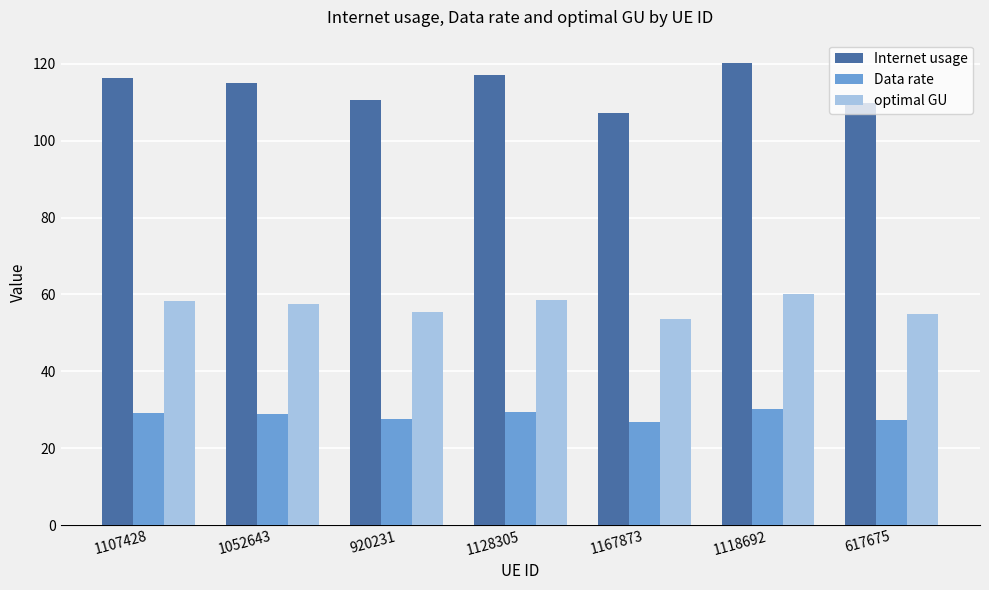

What is the total value across all series at 1107428?

203.6